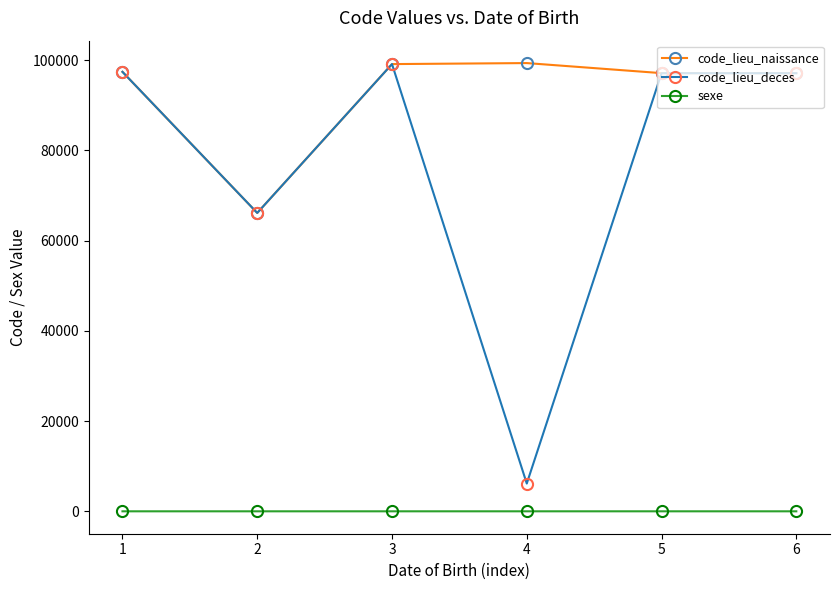

List the series in order of their overall mean, highest first.

code_lieu_naissance, code_lieu_deces, sexe